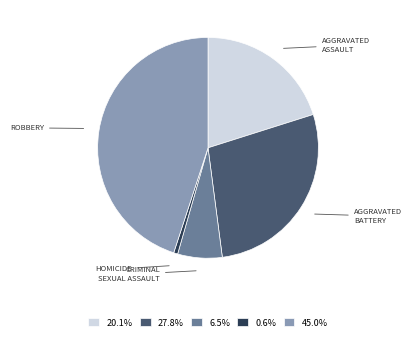

Approximately how many times larger is the value at 20.1% compared to 45.0%?

0.4